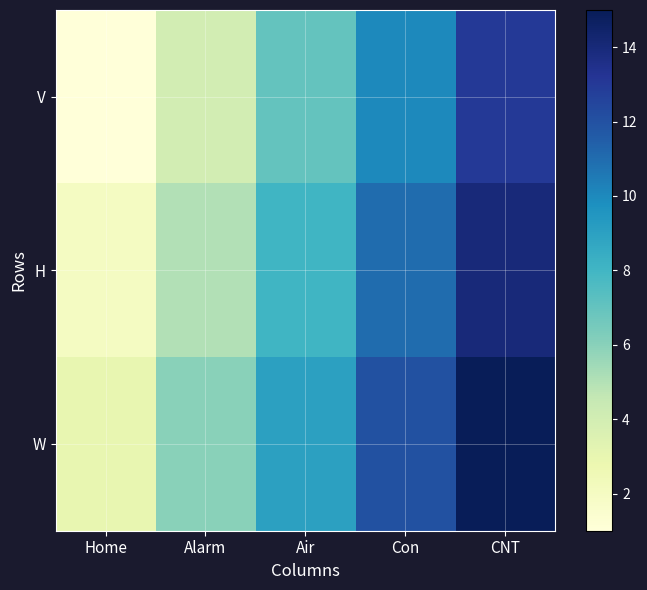

List the series in order of their peak value, lowest first.

V, H, W